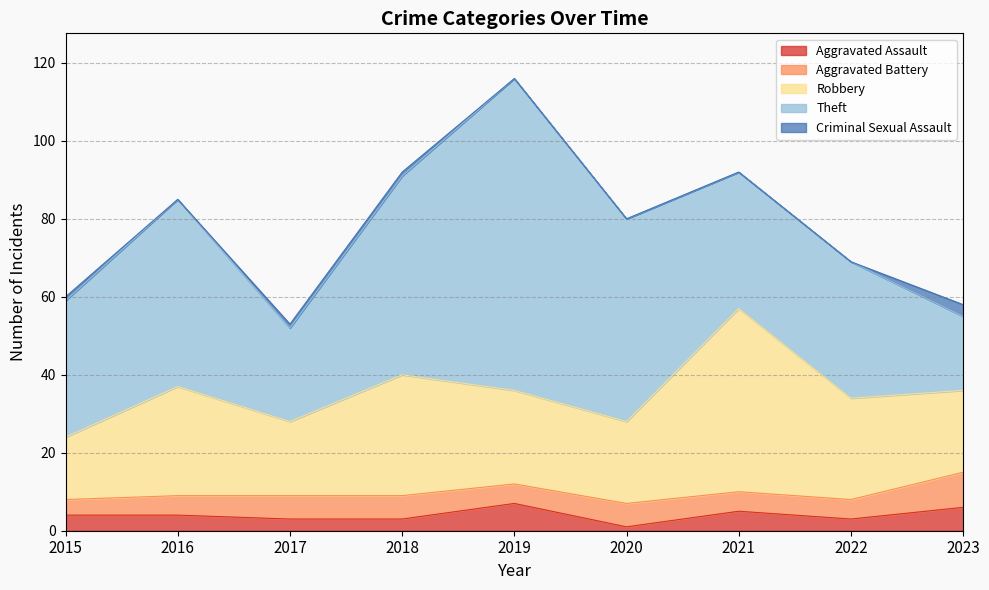

Reading left to right, extract all data points from this chart.

Aggravated Assault: 4	4	3	3	7	1	5	3	6
Aggravated Battery: 4	5	6	6	5	6	5	5	9
Robbery: 16	28	19	31	24	21	47	26	21
Theft: 35	48	24	51	80	52	35	35	19
Criminal Sexual Assault: 1	0	1	1	0	0	0	0	3